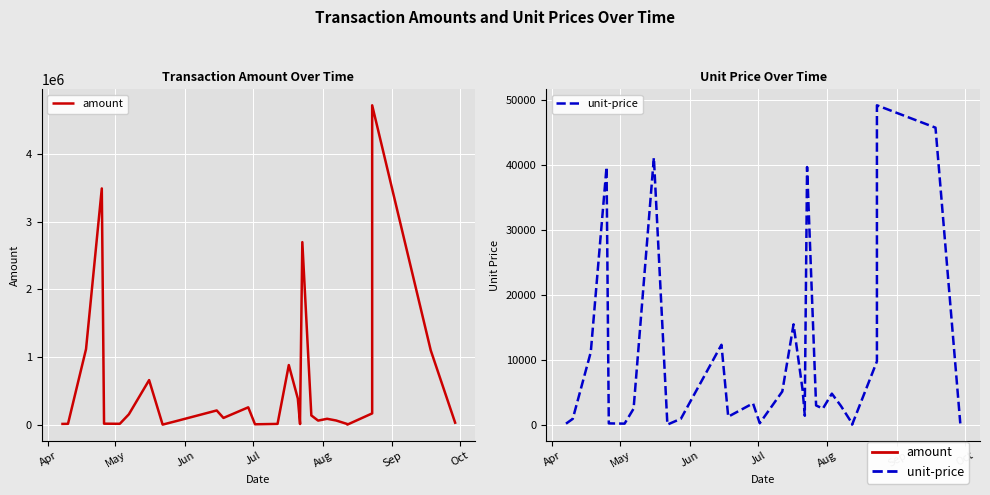

What are all the series names shown in the legend?

amount, unit-price